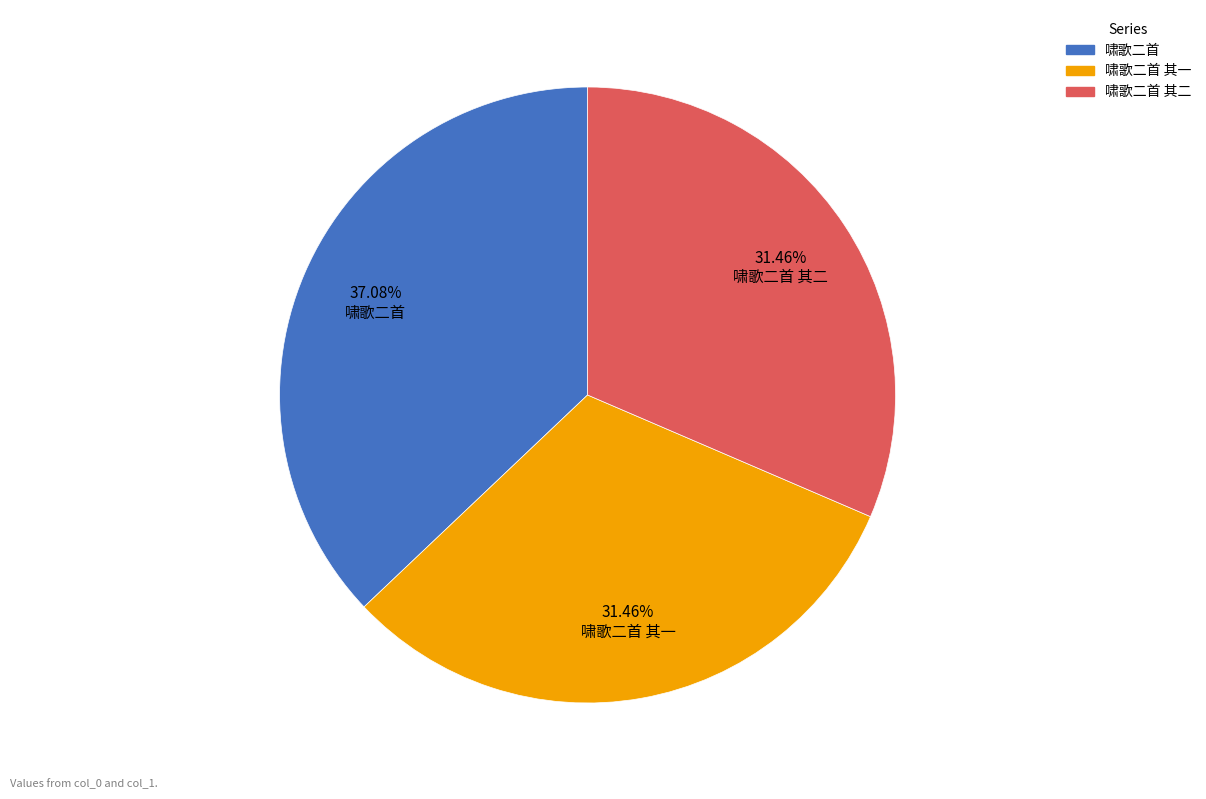

Does any single category account for the majority?

No